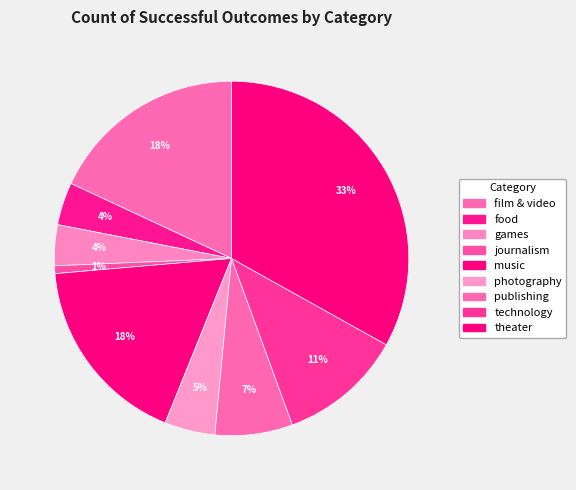

What percentage is the journalism slice, to the nearest percent?

1%